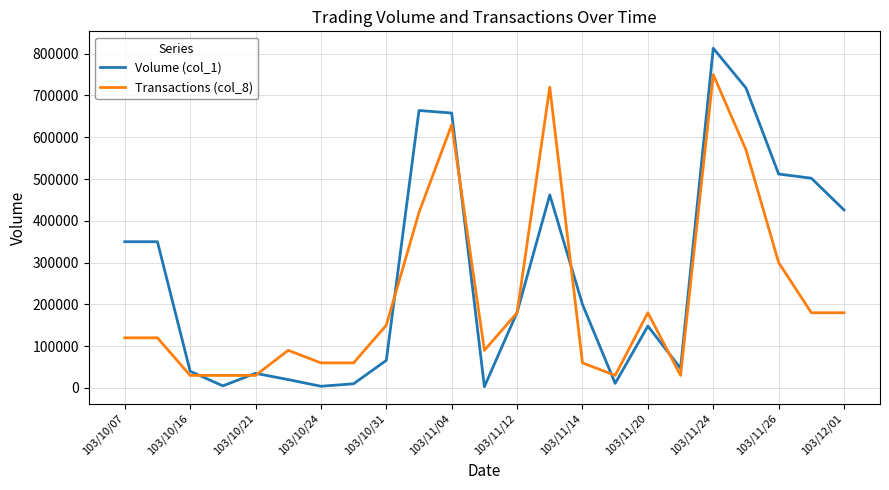

List the series in order of their overall mean, lowest first.

Transactions (col_8), Volume (col_1)